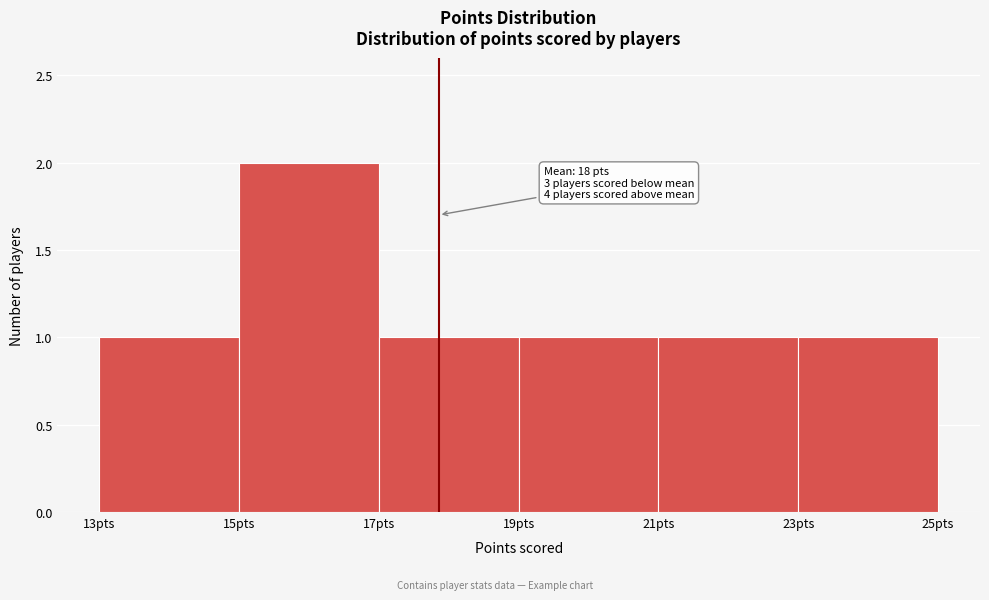

Which range on the x-axis has the tallest bar?

15 to 17